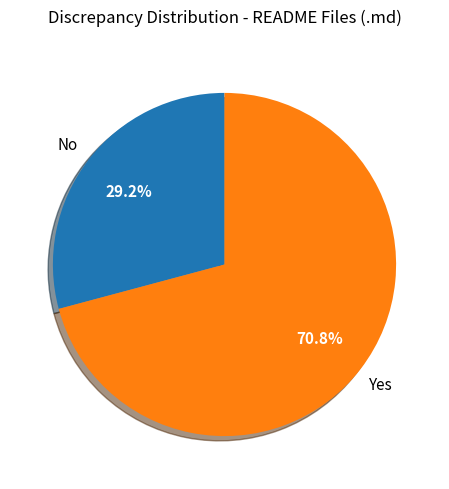

Which category has the smallest portion of the pie?

No